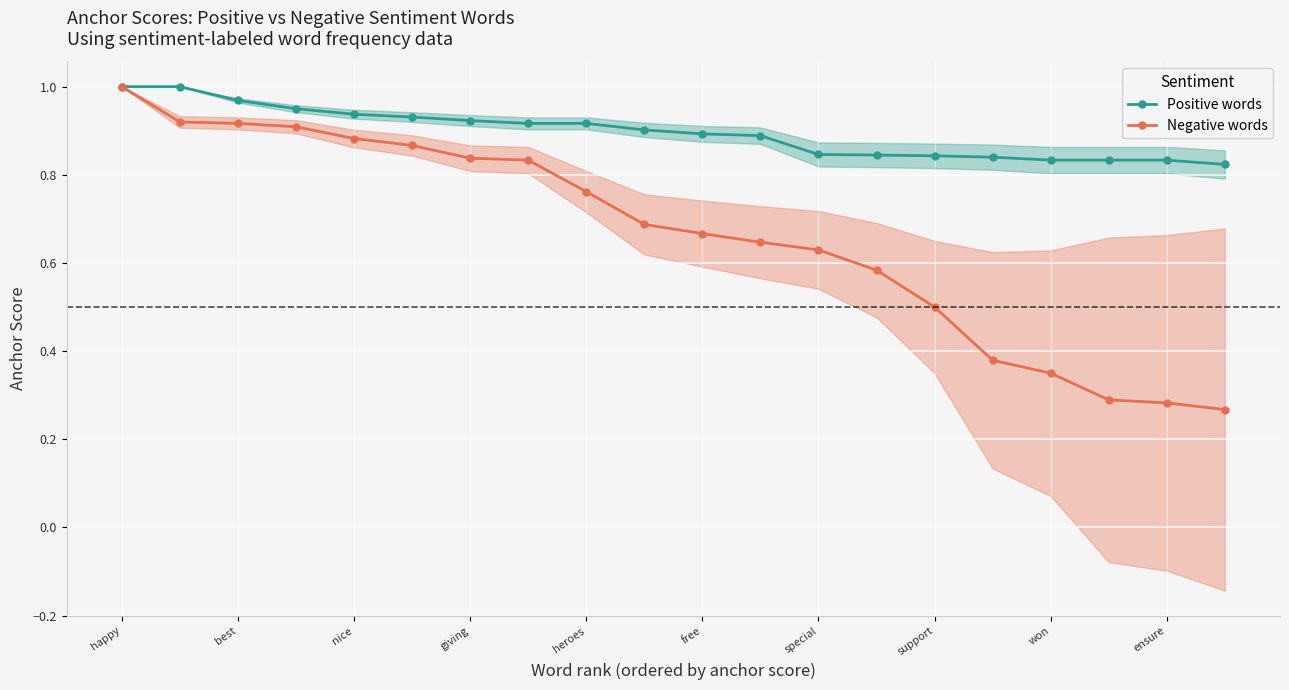

What is the value of the Negative words point at the 13th from the left?

0.6